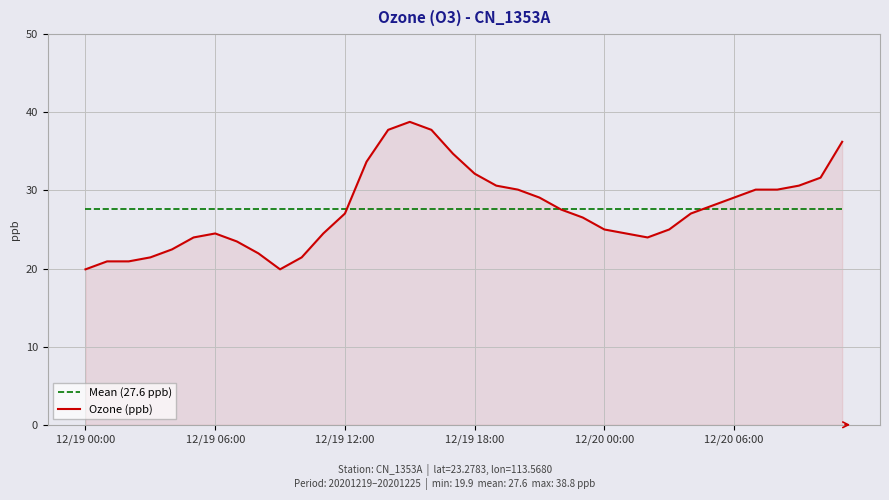

What is the greatest value displayed?

38.8